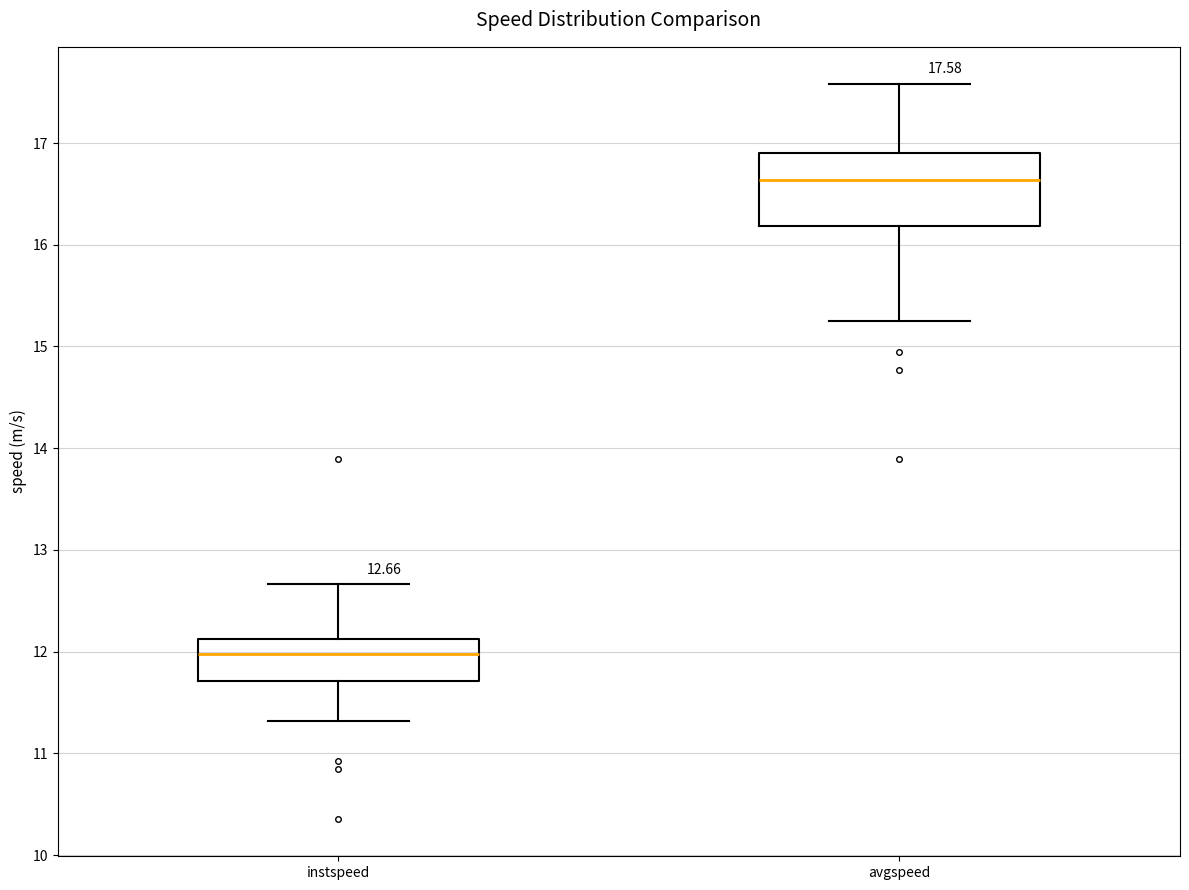

Which box's median line is the lowest?

instspeed